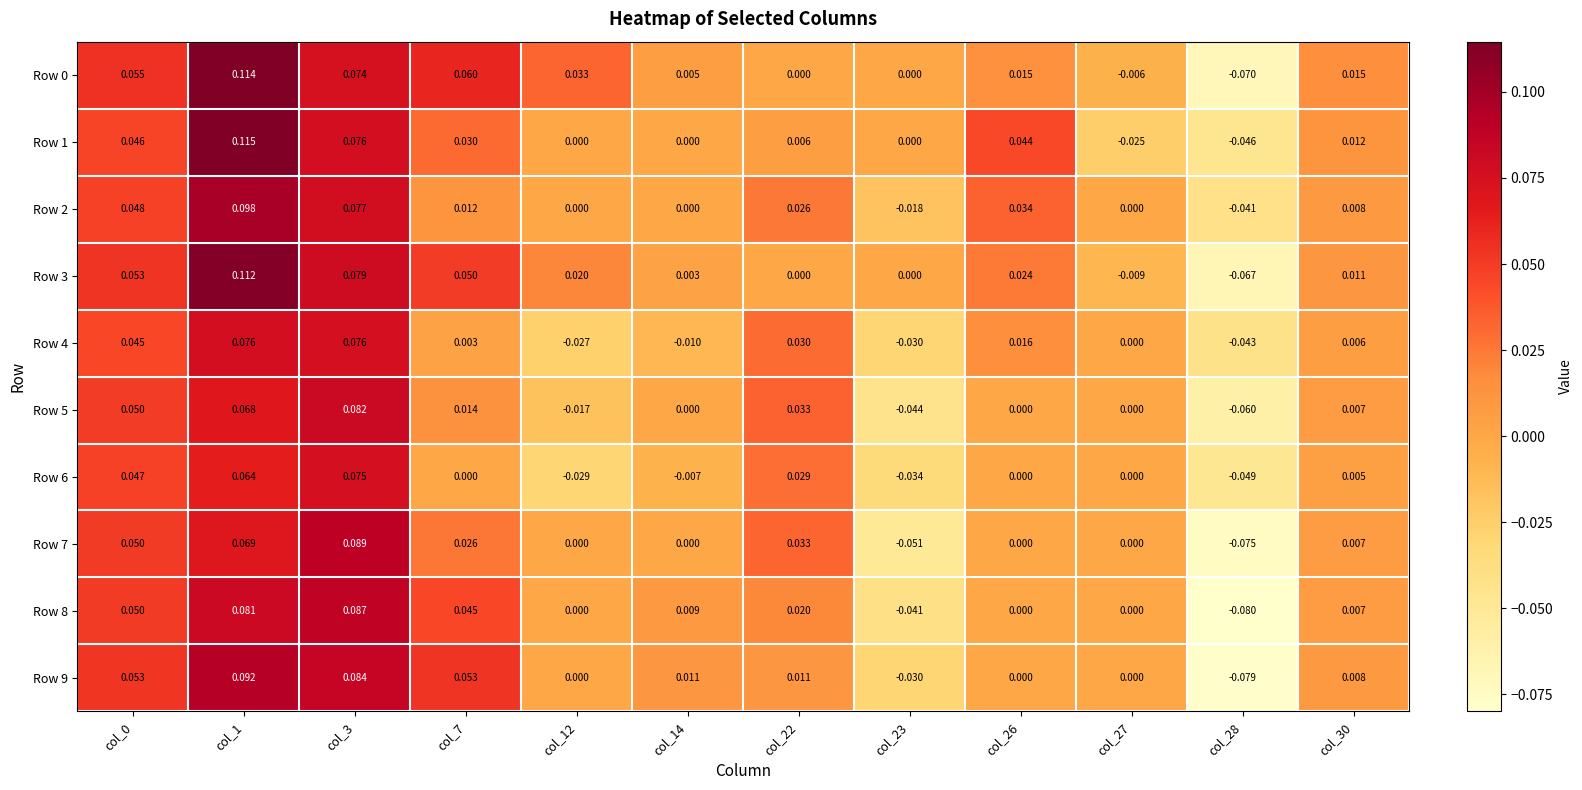

Is the value of Row 3 at col_14 greater than the value of Row 1 at col_3?

No